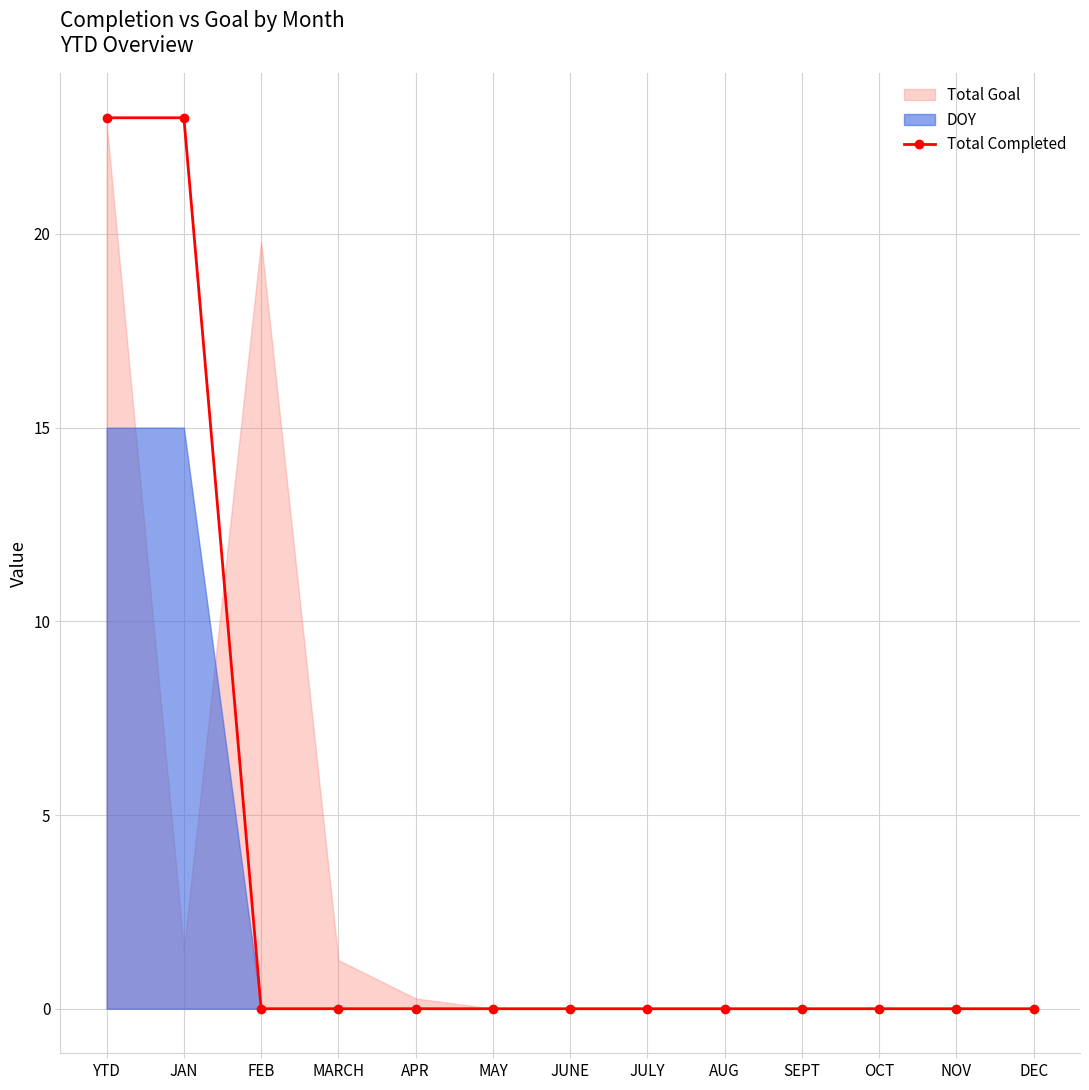

Reading left to right, what are all the values shown in this chart?

YTD=23	JAN=23	FEB=0	MARCH=0	APR=0	MAY=0	JUNE=0	JULY=0	AUG=0	SEPT=0	OCT=0	NOV=0	DEC=0